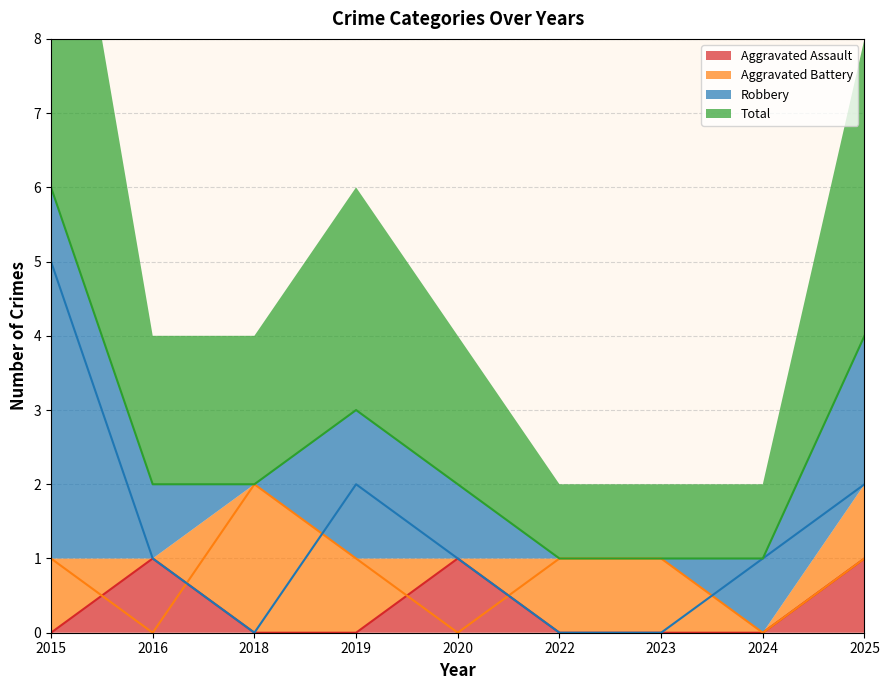

Which series has the largest total across all categories?

Total